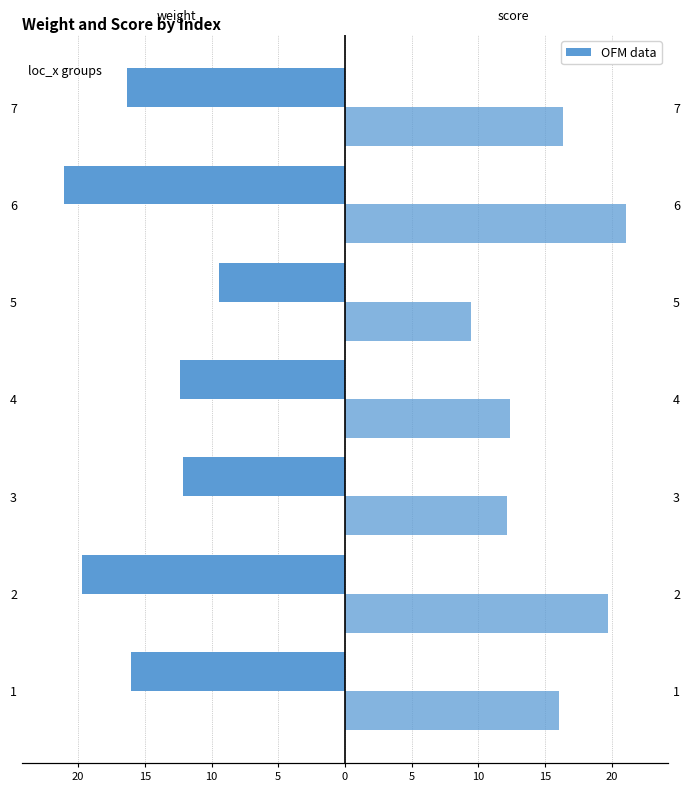

List the series in order of their peak value, lowest first.

weight, score